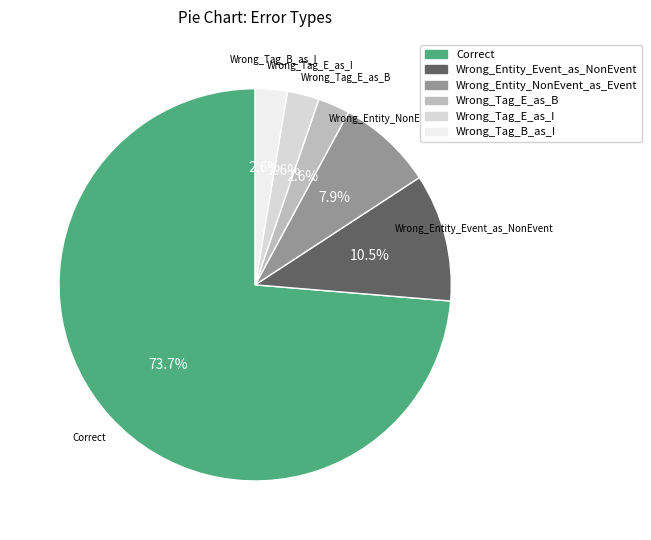

True or false: Wrong_Tag_B_as_I accounts for 3% of the total.

True